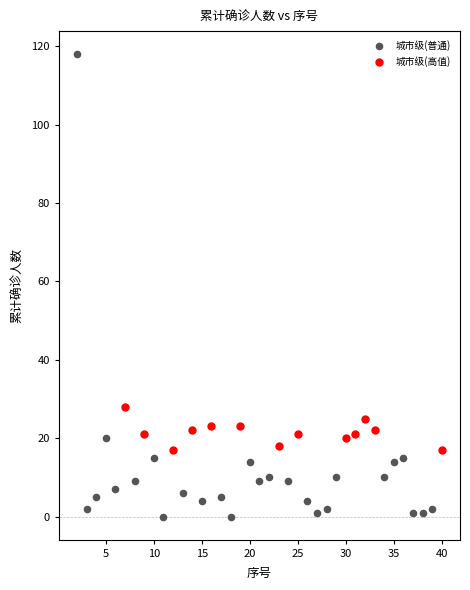

Which series reaches the maximum Y coordinate?

城市级(普通)